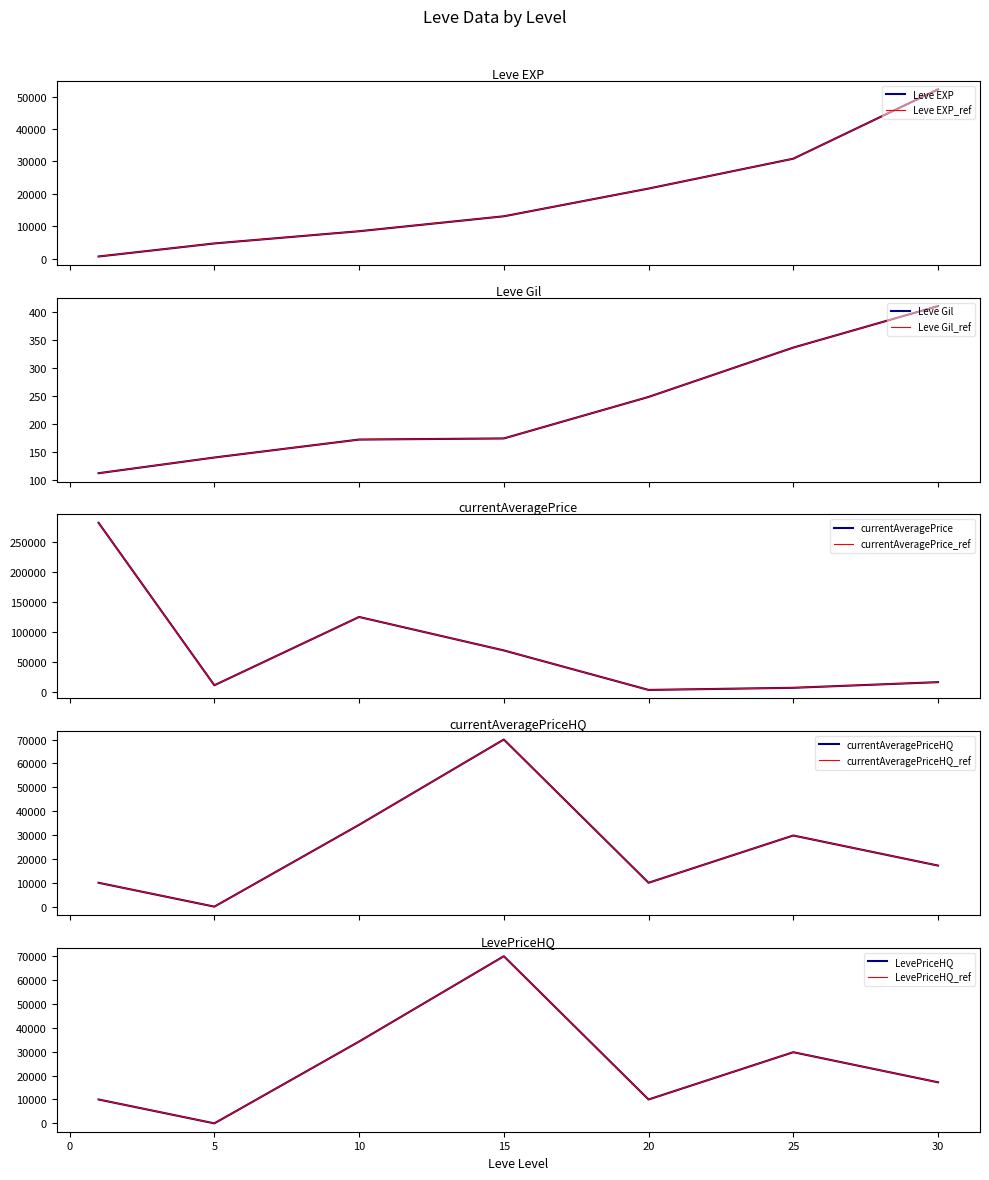

Where is the first local maximum for LevePriceHQ?

15